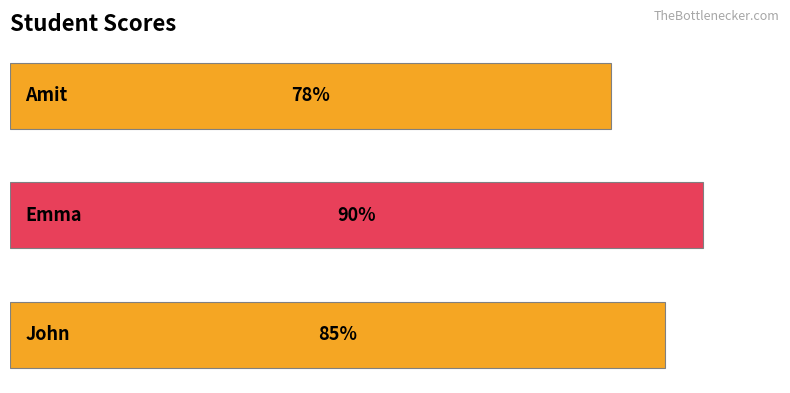

Does the chart contain any negative values?

No